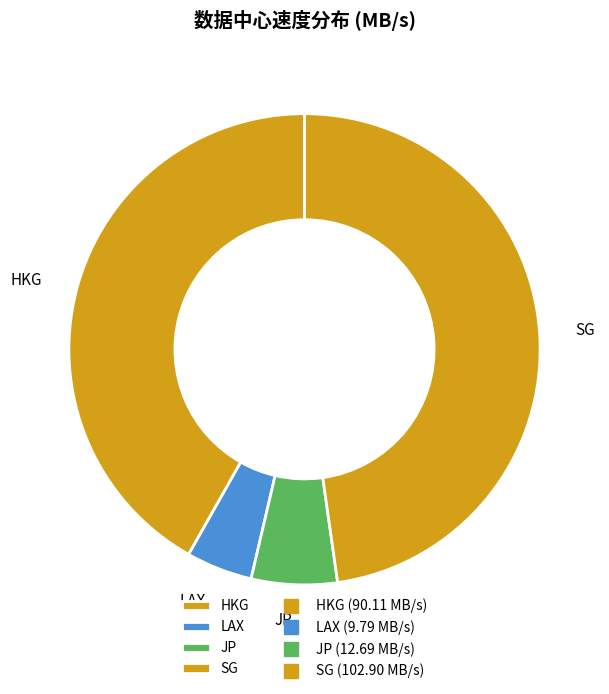

Is it true that HKG is 42% of the pie?

True